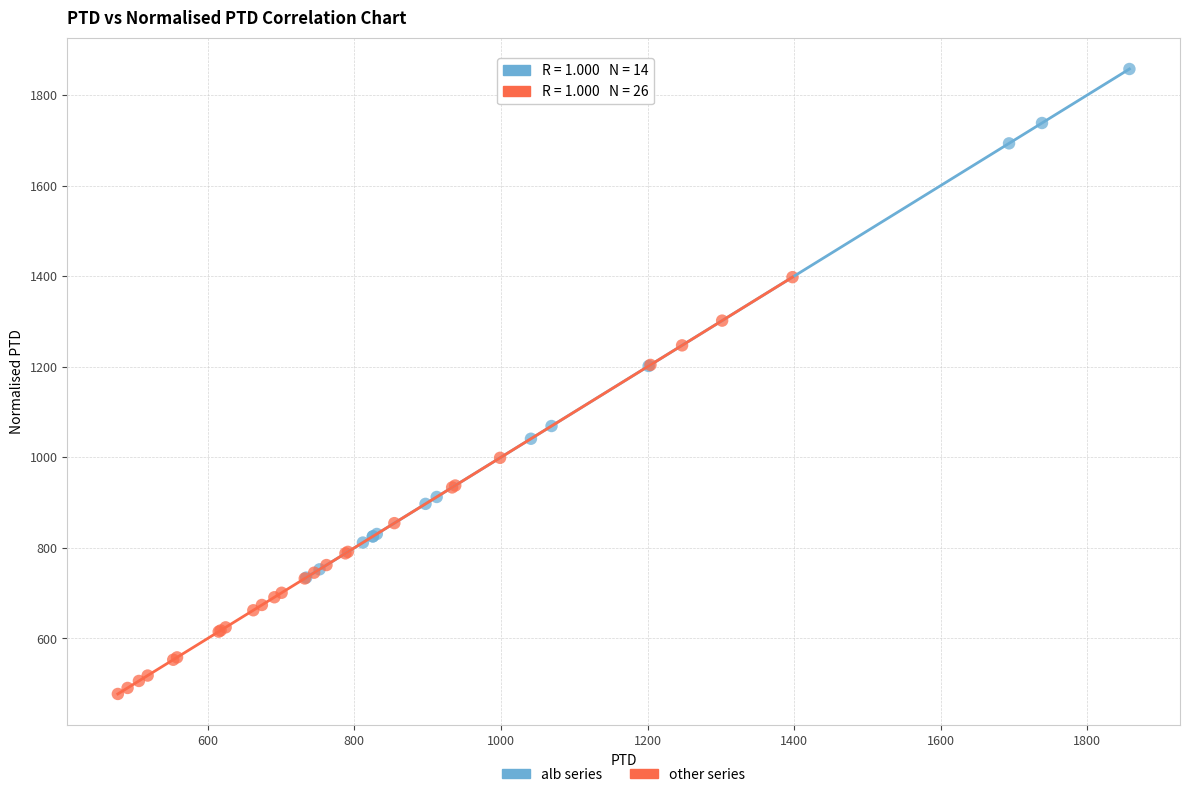

Which series reaches the minimum Y coordinate?

other series